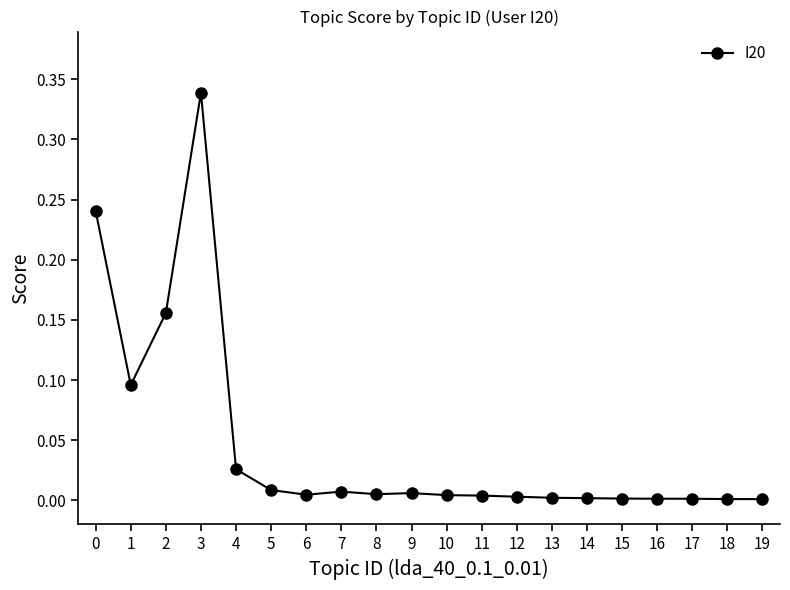

True or false: there are more than 1 points higher than both neighbors.

True